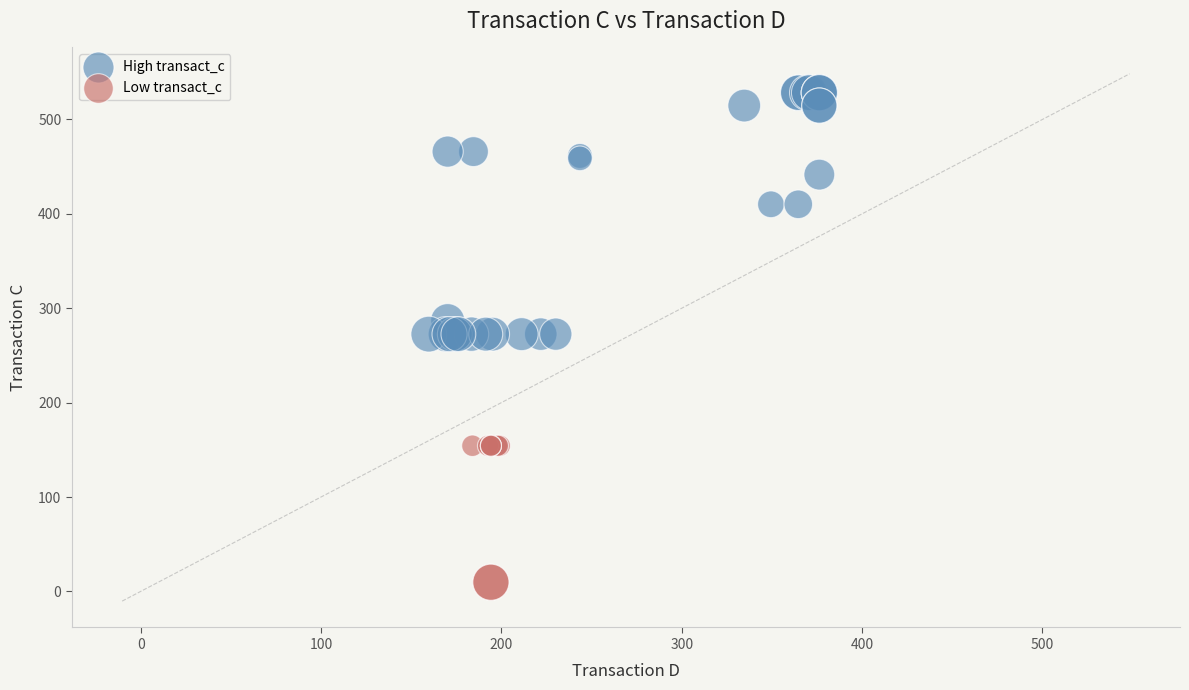

Which series reaches the minimum Y coordinate?

Low transact_c